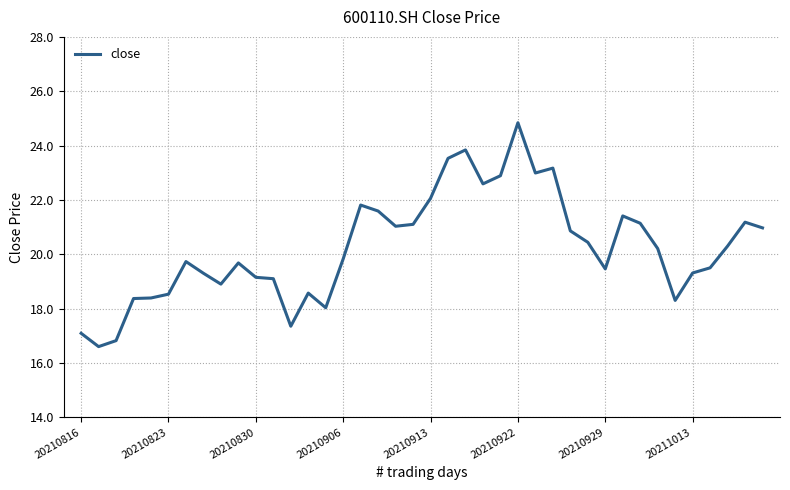

What is the minimum value shown in the chart?

16.6